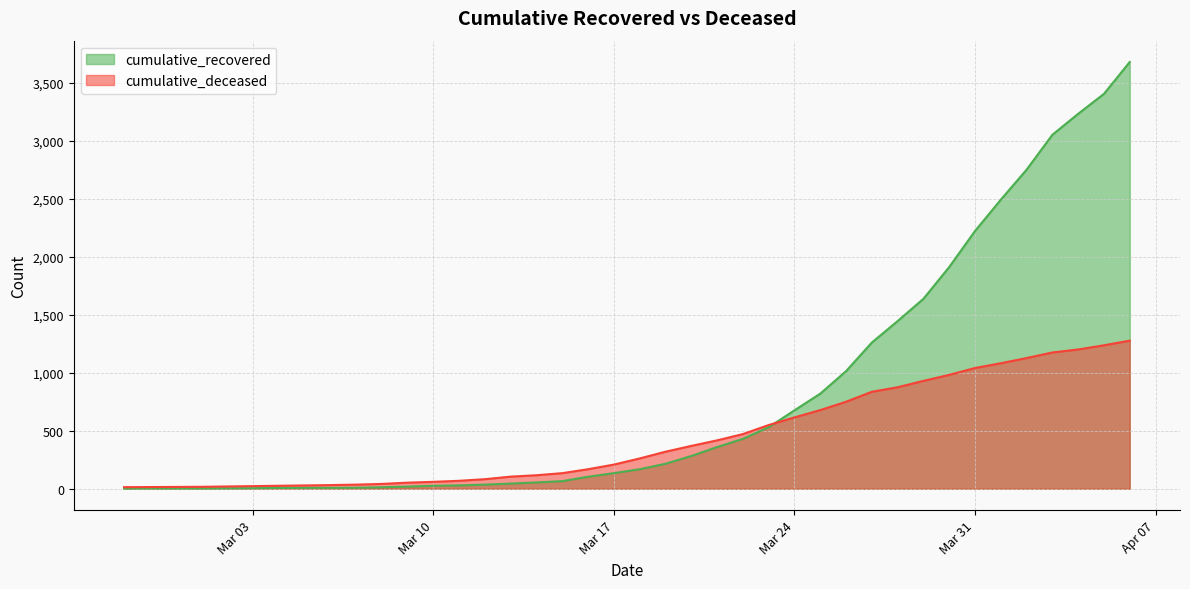

Does the chart display data point markers on the line(s)?

No